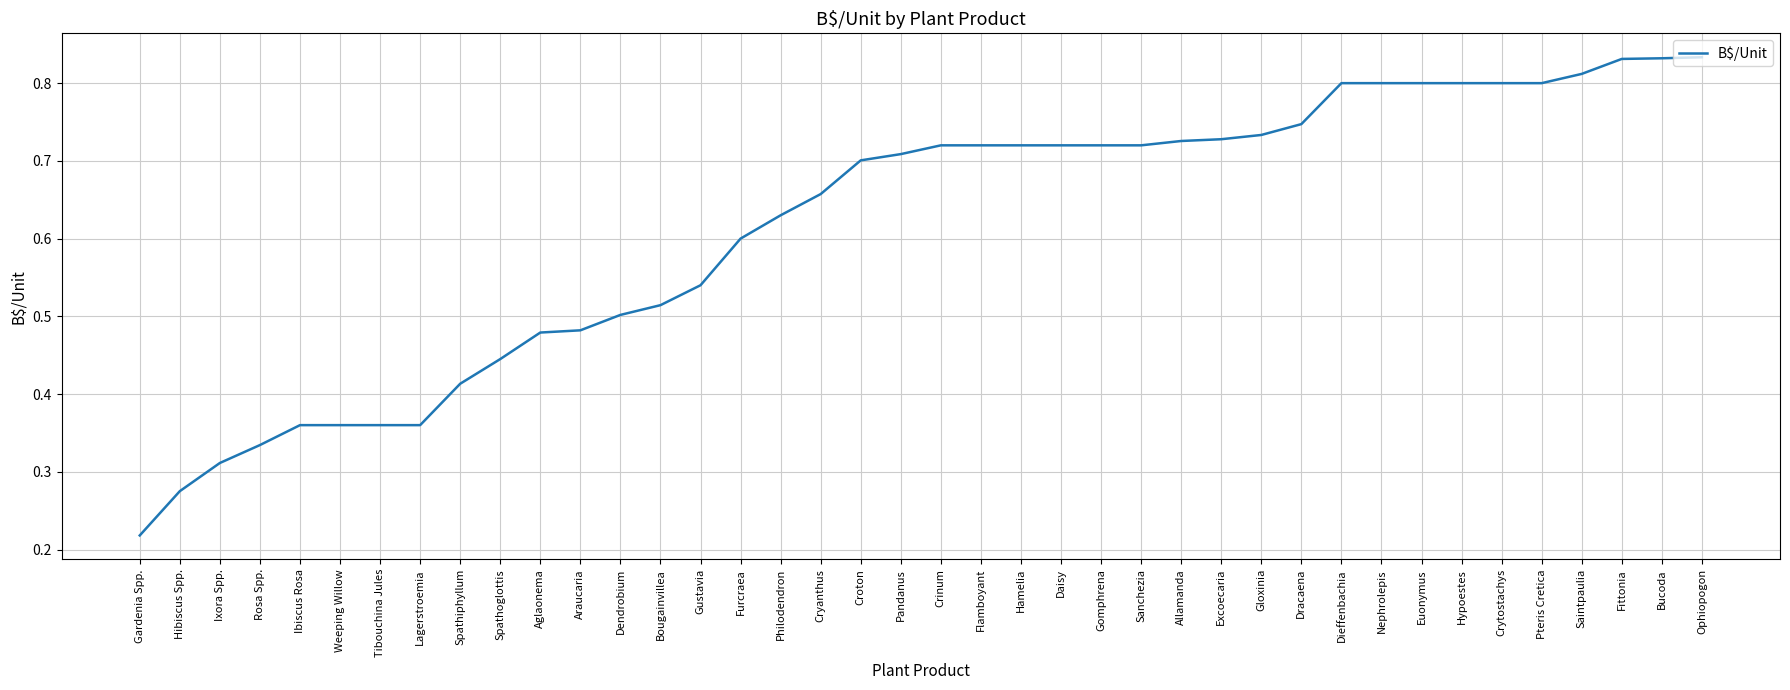

What is the sum of the values at Crytostachys and Aglaonema?

1.3